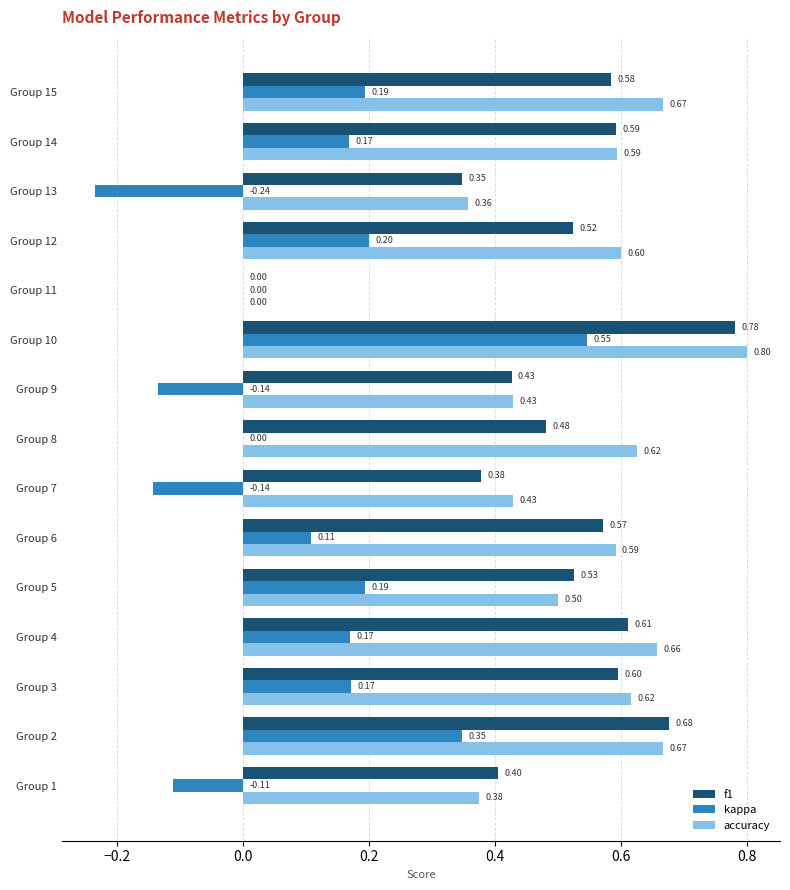

At which category is the sum across all series the highest?

Group 10